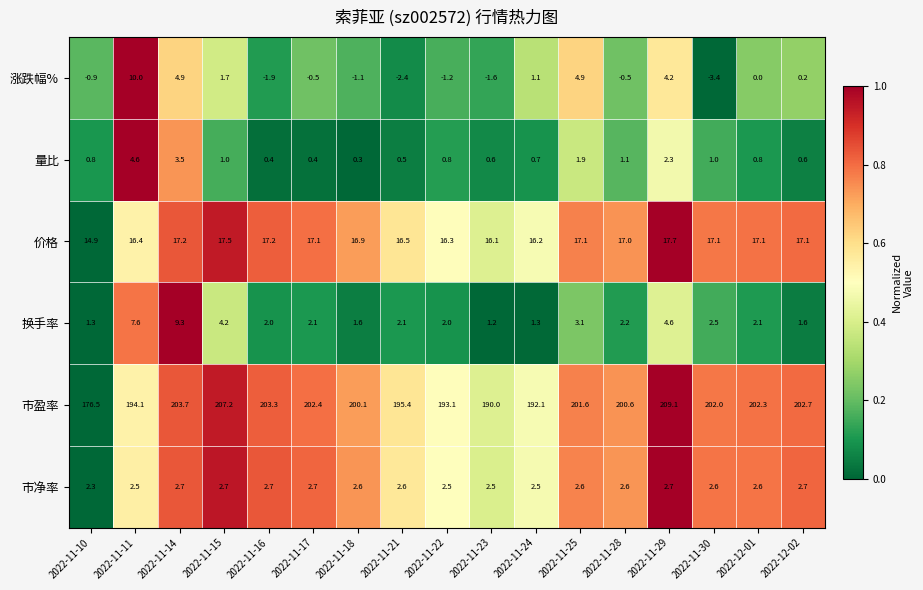

Count the number of categories in the chart.

17